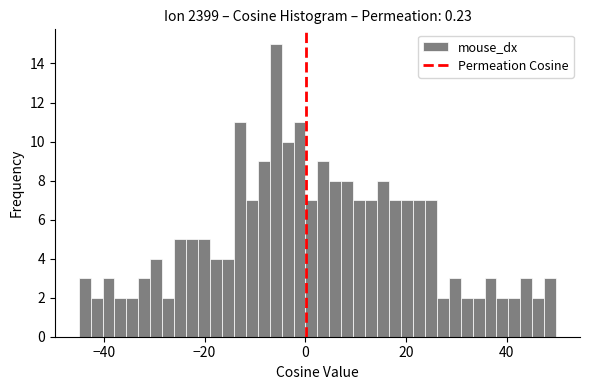

Around what value on the x-axis is the tallest bar? Give the approximate position of its centre, as read against the axis.

-6